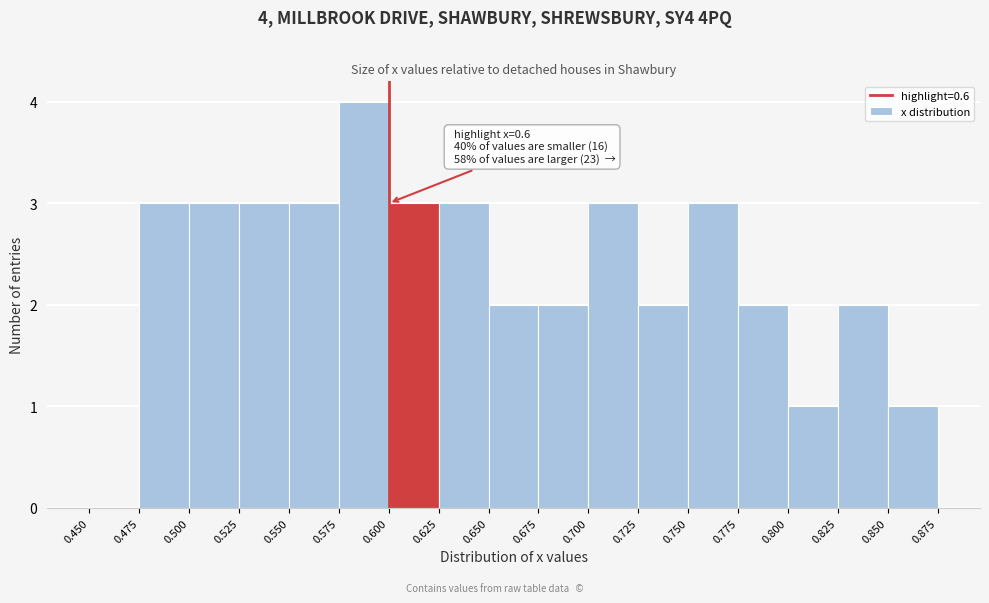

Over which range of the x-axis is the bar tallest?

0.575 to 0.600